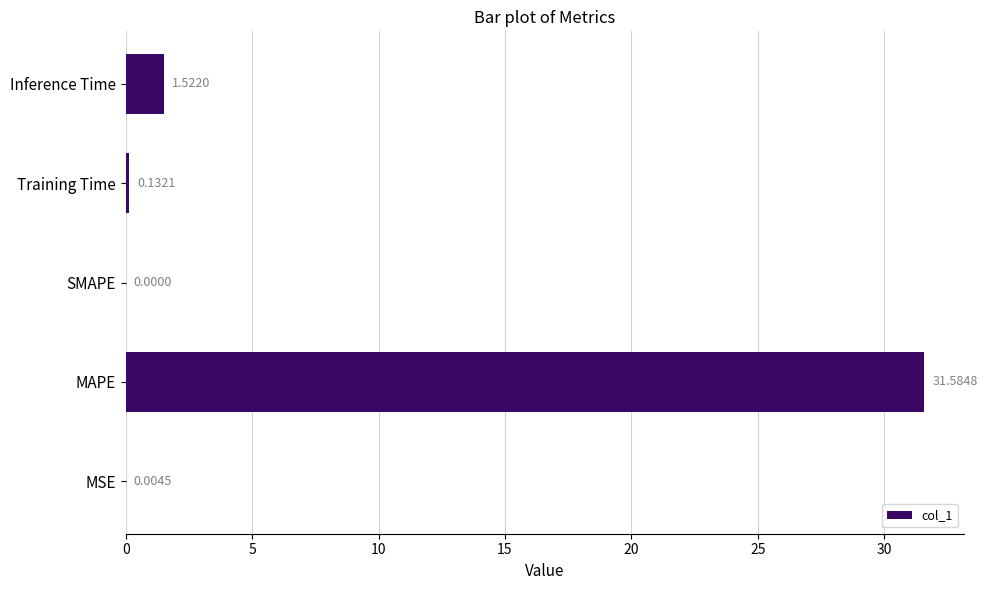

What is the sum of the values at SMAPE and MAPE?

31.6